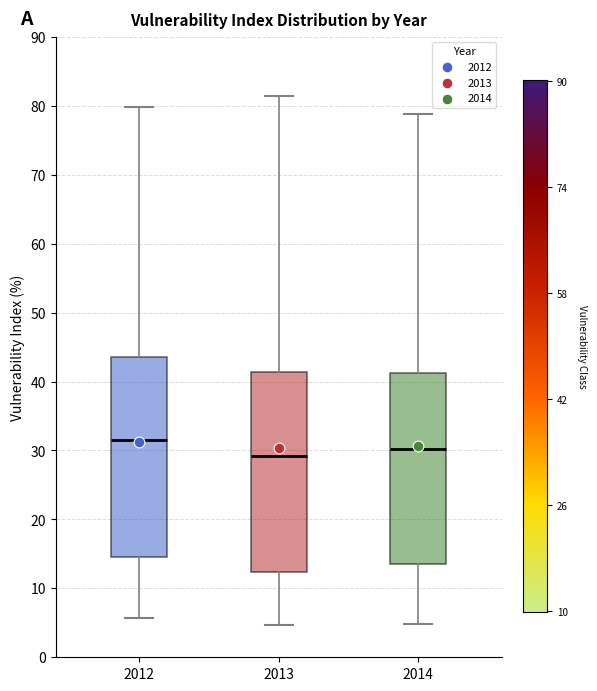

Reading left to right, transcribe this box plot: for each box, give where its median line is, the range the box spans, and where its two whiskers end, as read against the y-axis. The values are not printed on the chart, so give them approximately, as read against the axis.

2012: median 31, box 15 to 44, whiskers 6 to 80
2013: median 29, box 12 to 41, whiskers 5 to 81
2014: median 30, box 14 to 41, whiskers 5 to 79